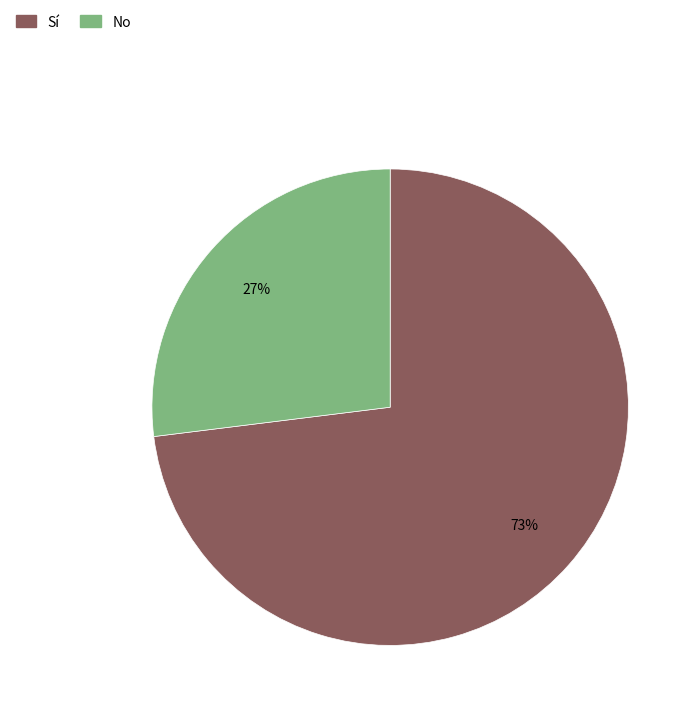

What percentage is the Sí slice, to the nearest percent?

73%